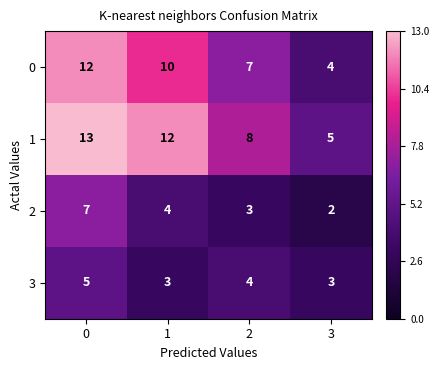

Reading left to right, list all the values displayed in this chart.

0: 0=12	1=10	2=7	3=4
1: 0=13	1=12	2=8	3=5
2: 0=7	1=4	2=3	3=2
3: 0=5	1=3	2=4	3=3